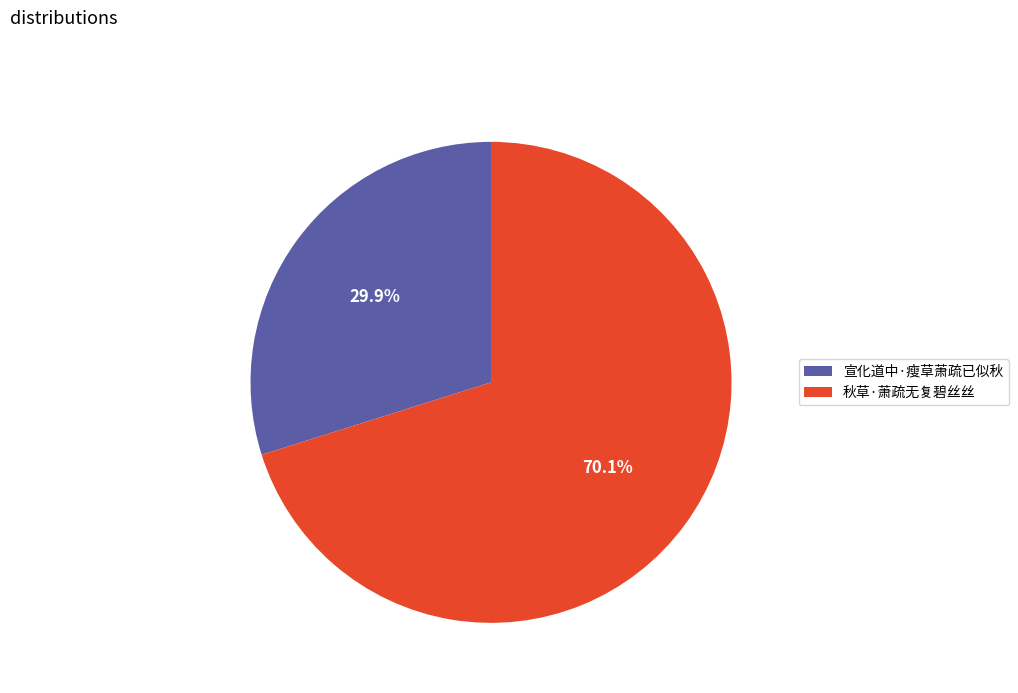

Is it true that 秋草·萧疏无复碧丝丝 is 77% of the pie?

False